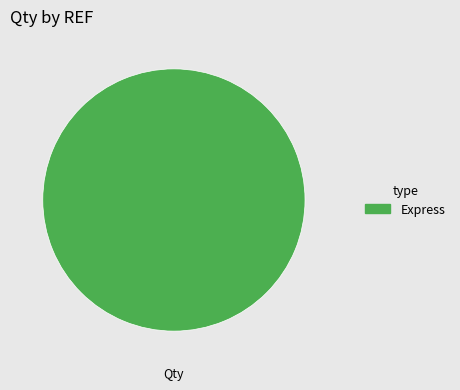

Is there any slice that represents more than half of the pie?

Yes